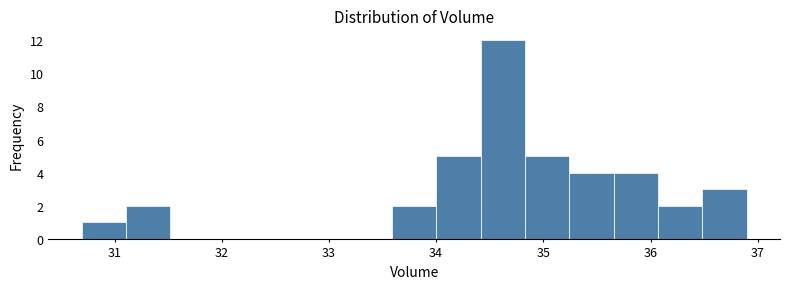

Reading left to right, list every bar in this chart as the range it spans on the x-axis followed by its height. Neither the bar edges nor the heights are printed on the chart, so give them approximately, as read against the axes.

30.7 to 31.1: 1
31.1 to 31.5: 2
31.5 to 31.9: 0
31.9 to 32.3: 0
32.3 to 32.8: 0
32.8 to 33.2: 0
33.2 to 33.6: 0
33.6 to 34.0: 2
34.0 to 34.4: 5
34.4 to 34.8: 12
34.8 to 35.2: 5
35.2 to 35.7: 4
35.7 to 36.1: 4
36.1 to 36.5: 2
36.5 to 36.9: 3